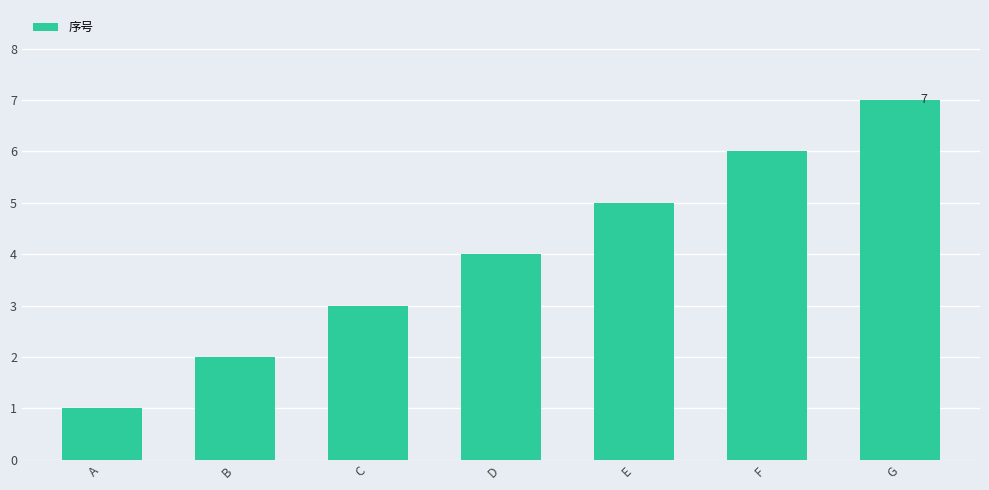

What is the difference between the values at B and D?

2